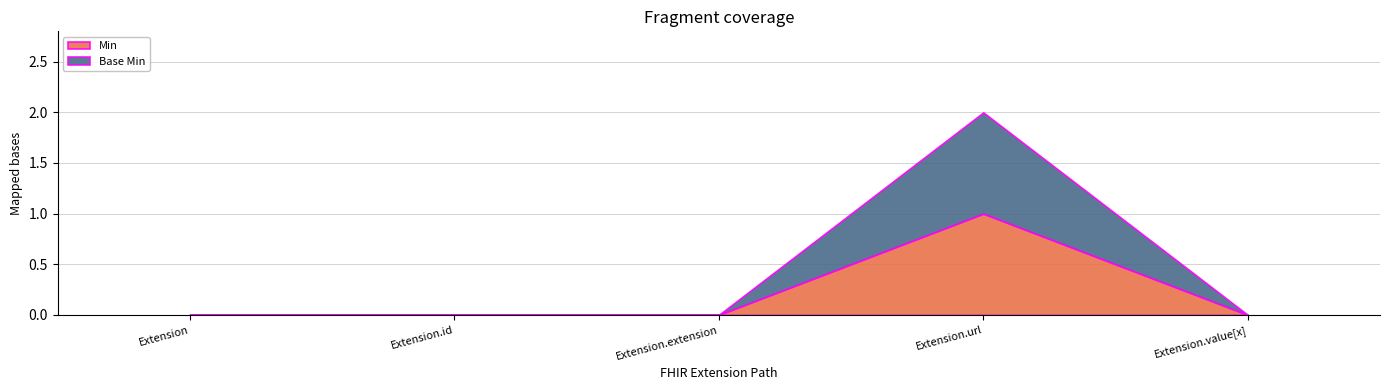

What is the label of the 4th point from the left?

Extension.url